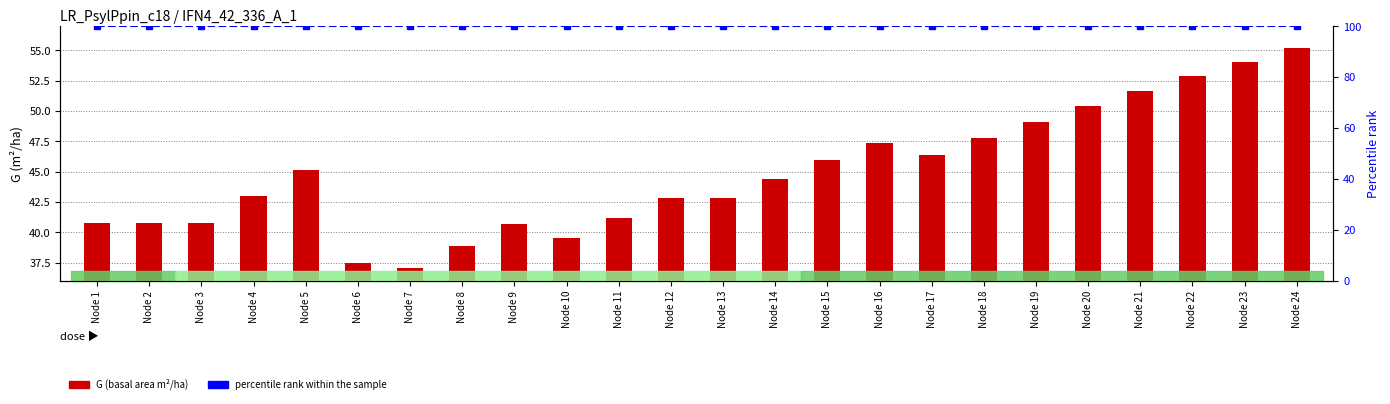

Rank the series at Node 9 from lowest to highest value.

G (basal area), percentile rank within the sample